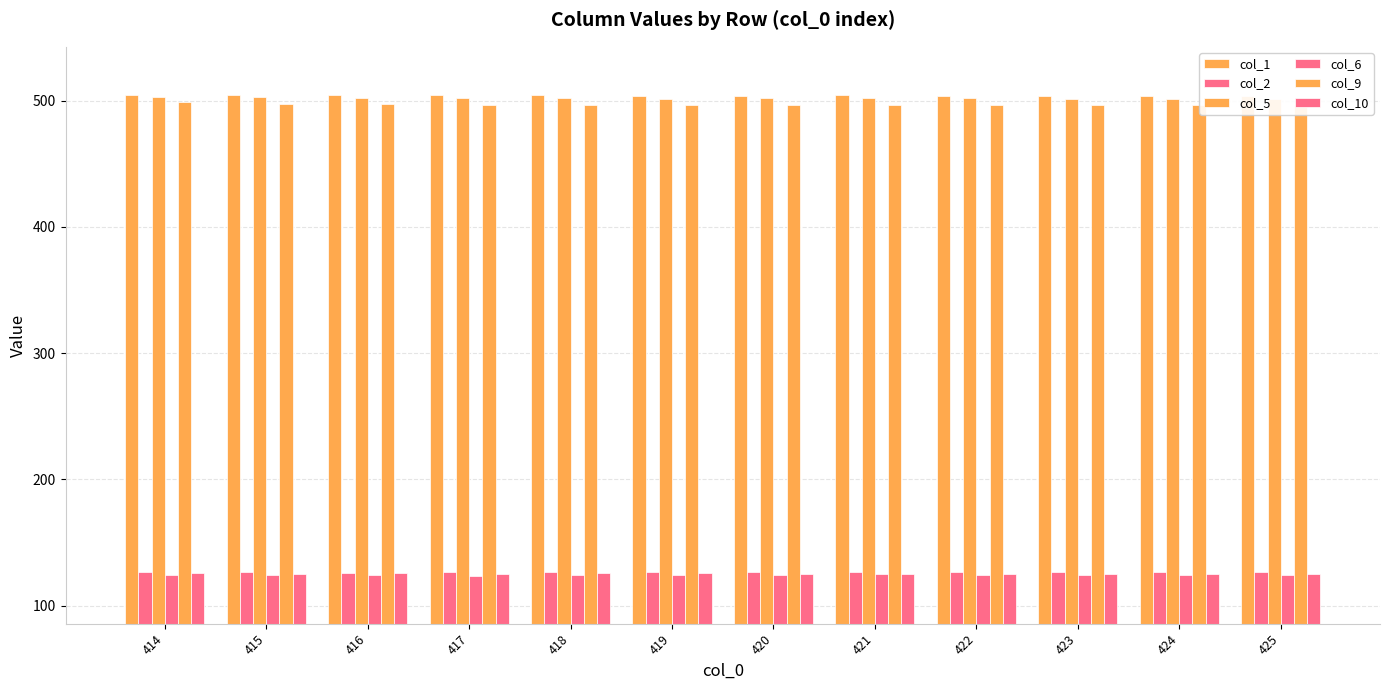

Which series has the widest spread of values?

col_9